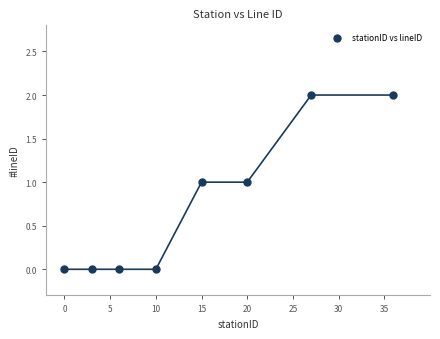

What is the range of X values (max minus min)?

36